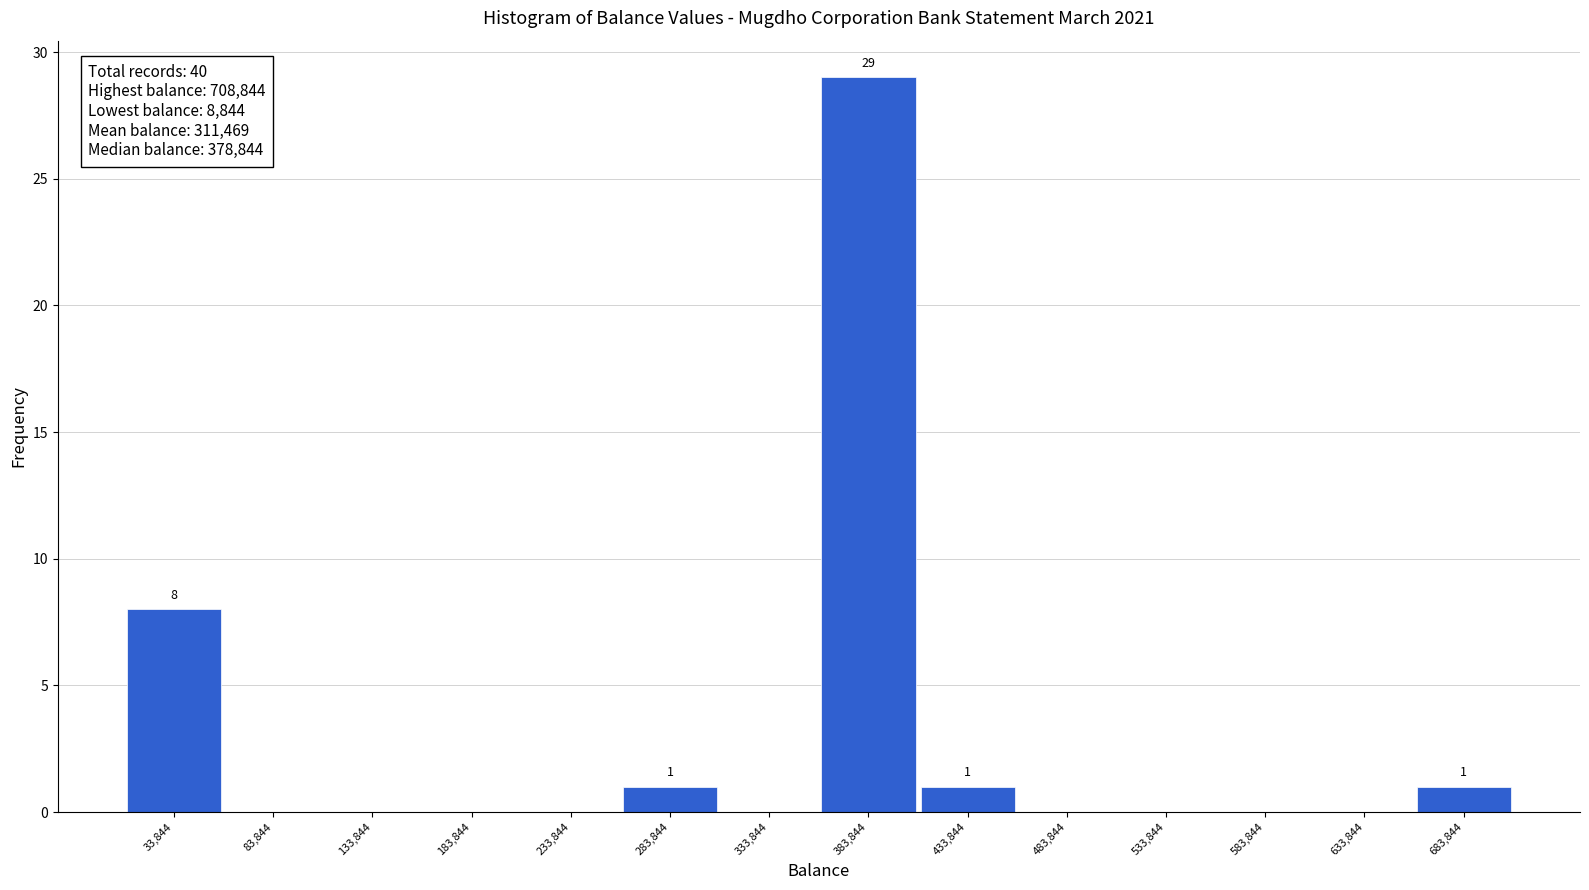

Which range on the x-axis has the tallest bar?

360000 to 410000